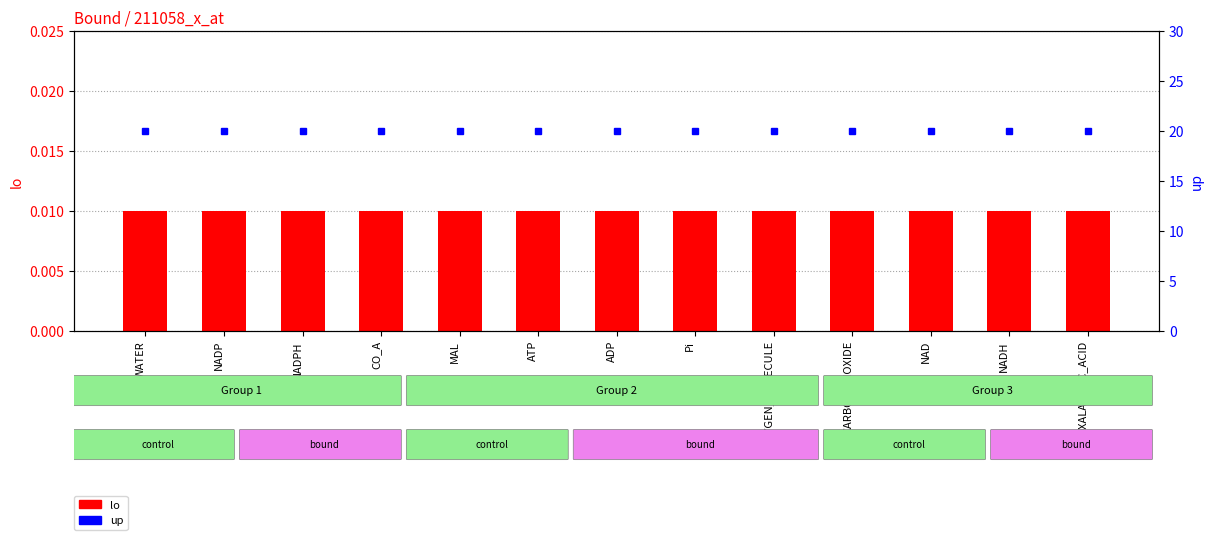

What are all the series names shown in the legend?

lo, up